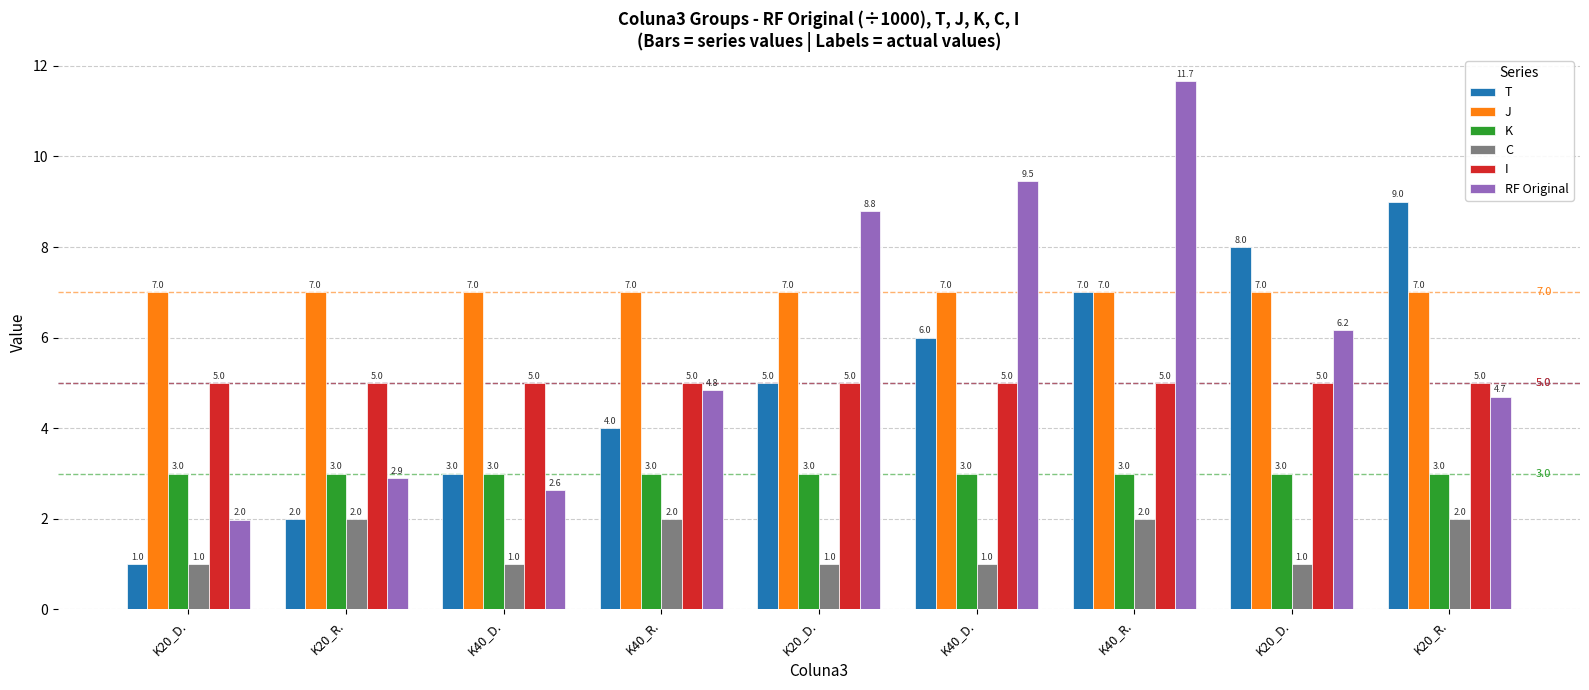

What is the minimum value shown in the chart?

1.0